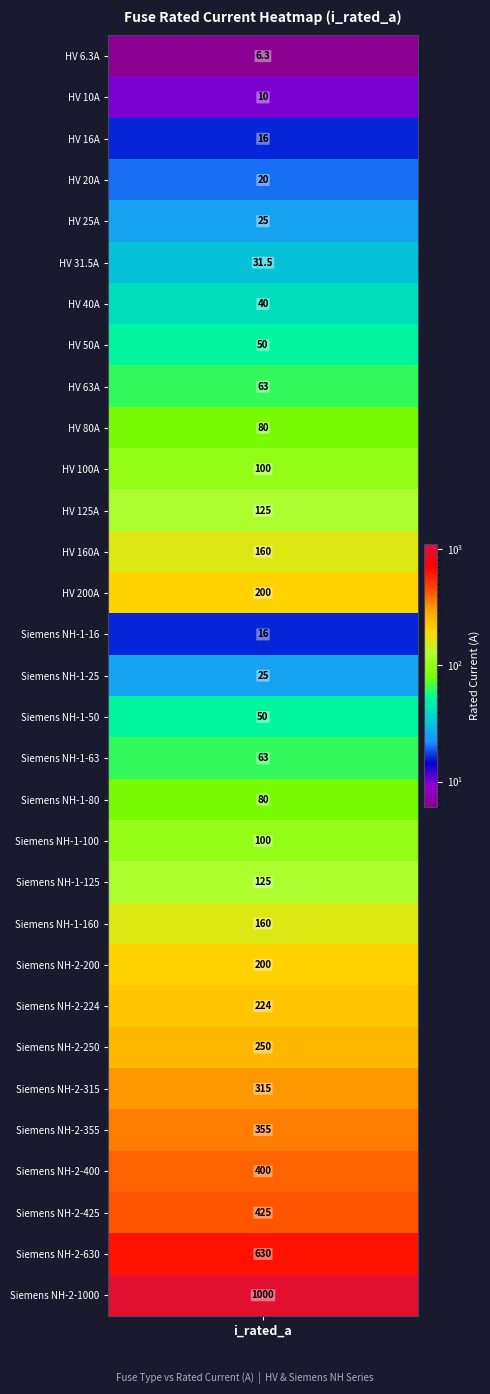

The chart shows a value of 63.0 at 8. True or false?

True